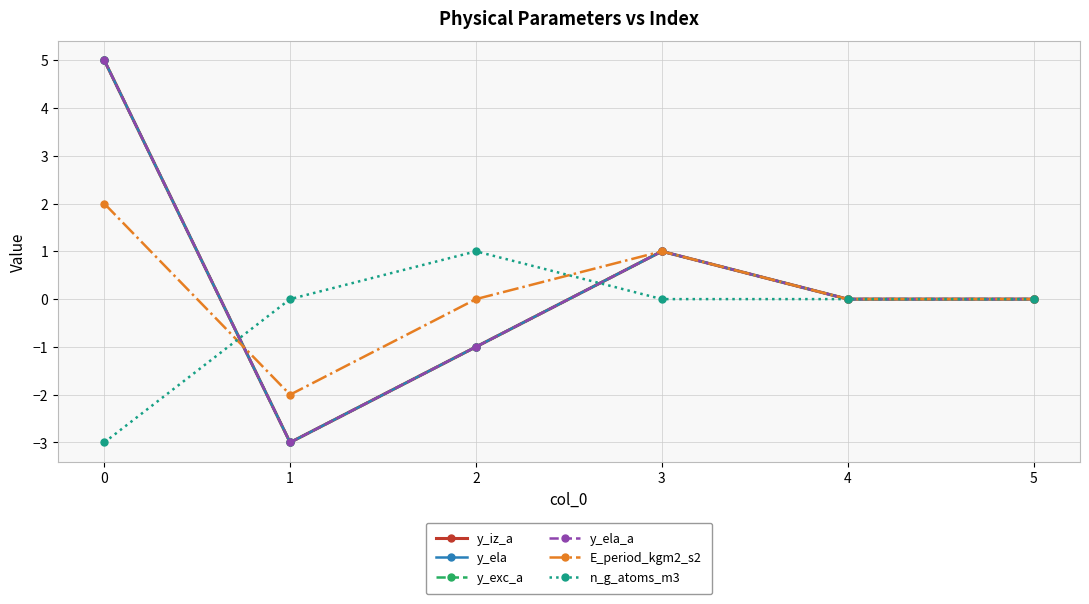

Is the value of y_ela_a at 4 greater than the value of y_ela at 3?

No